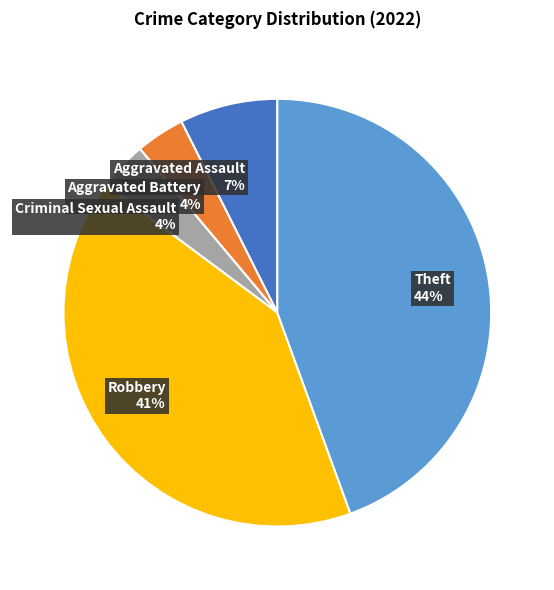

Between Aggravated Assault 7% and Robbery 41%, which is larger?

Robbery 41%